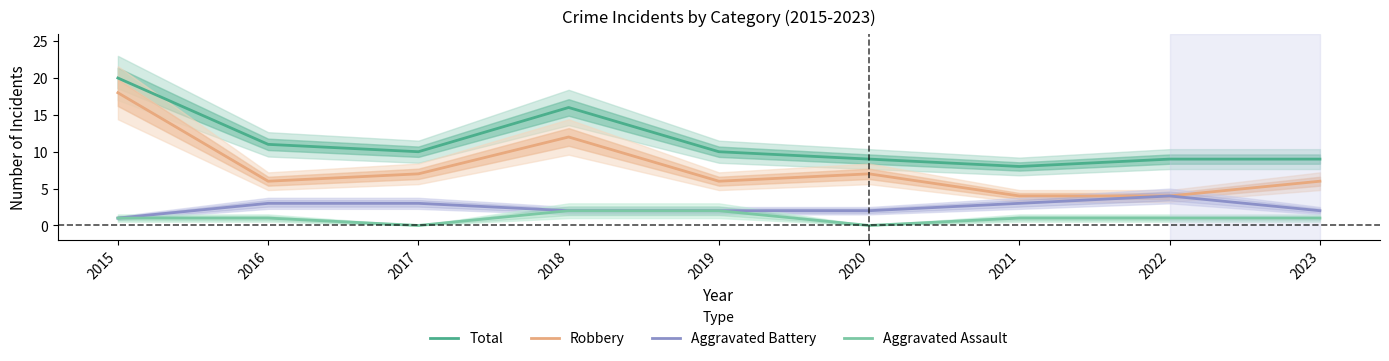

Rank the categories by Total value from highest to lowest.

2015, 2018, 2016, 2017, 2019, 2020, 2022, 2023, 2021